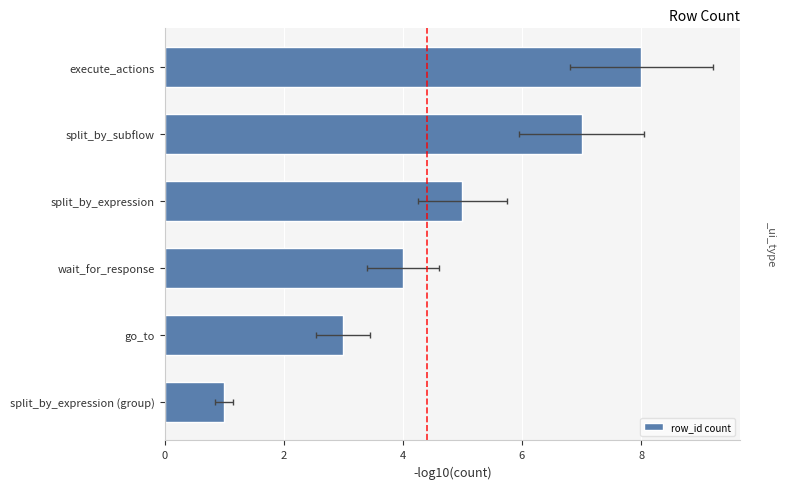

Count the number of values greater than 5.

2